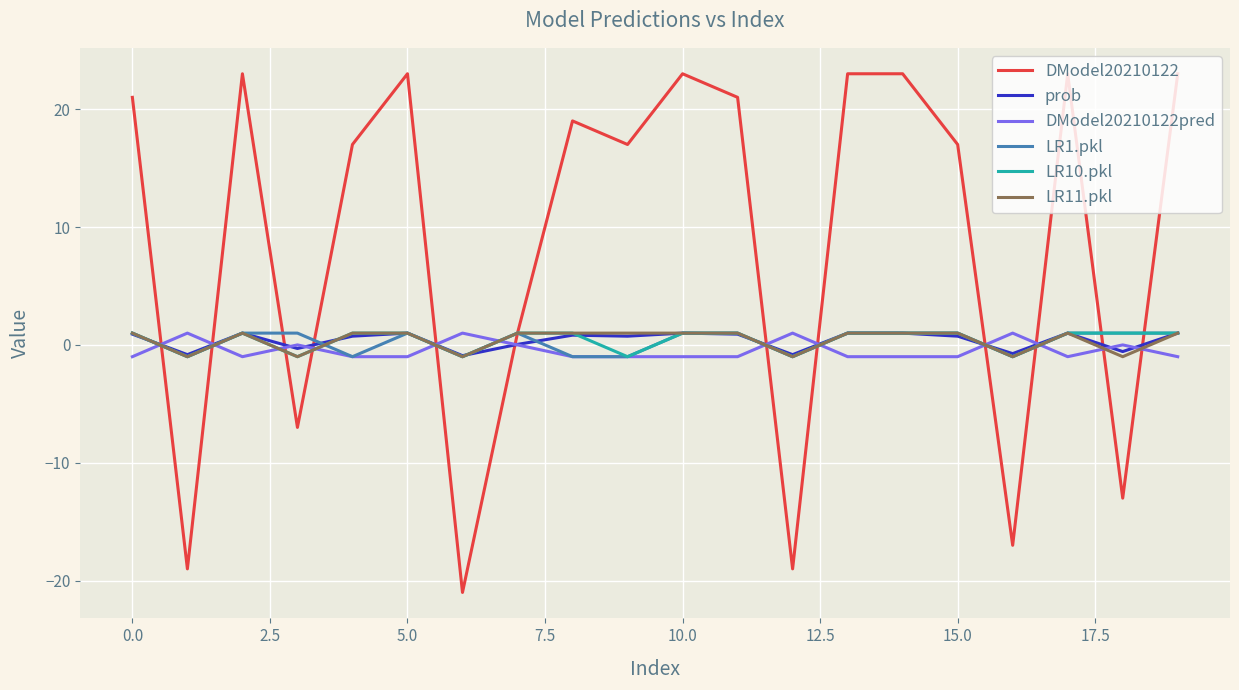

What is the maximum value for DModel20210122?

23.0